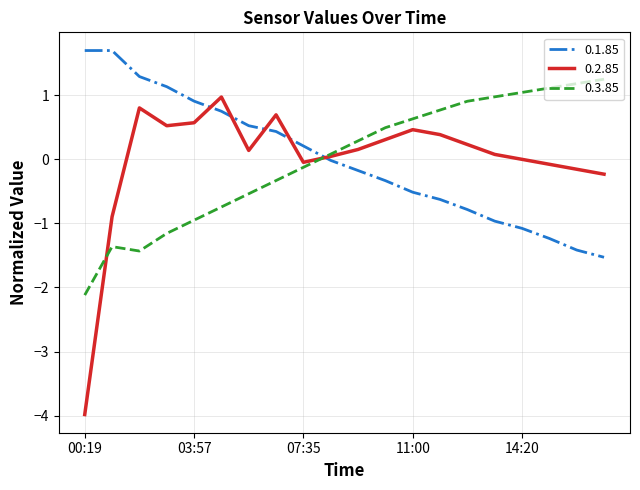

What is the minimum value for 0.2.85?

-4.0